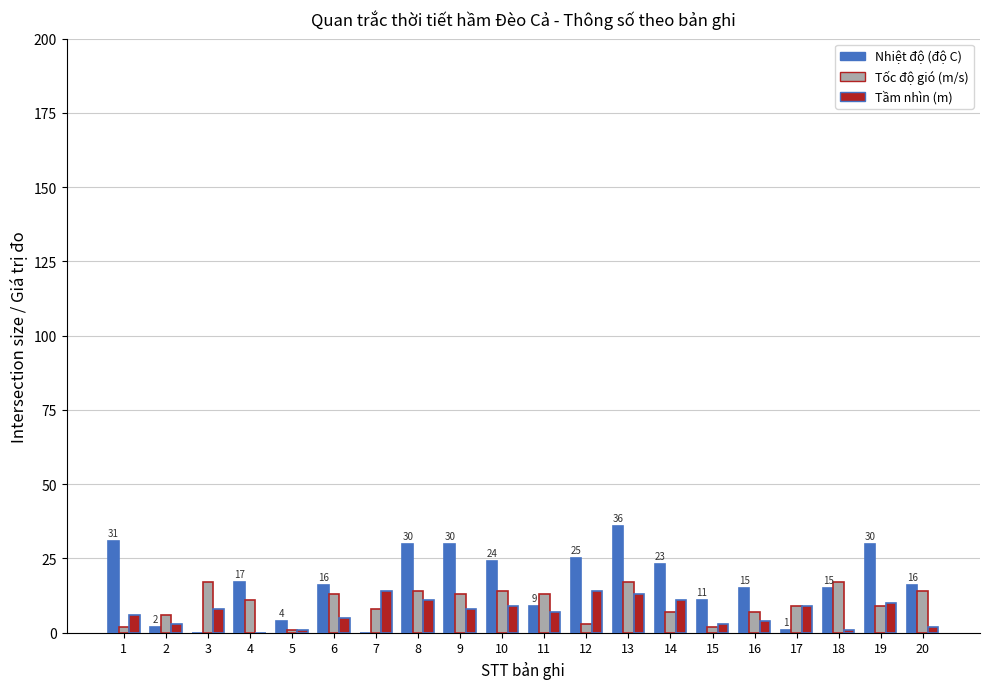

What is the maximum value for Nhiệt độ (độ C)?

36